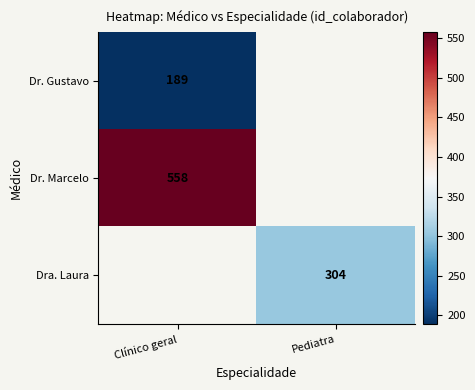

Is the value of Dr. Gustavo at Clínico geral greater than the value of Dr. Marcelo at Clínico geral?

No